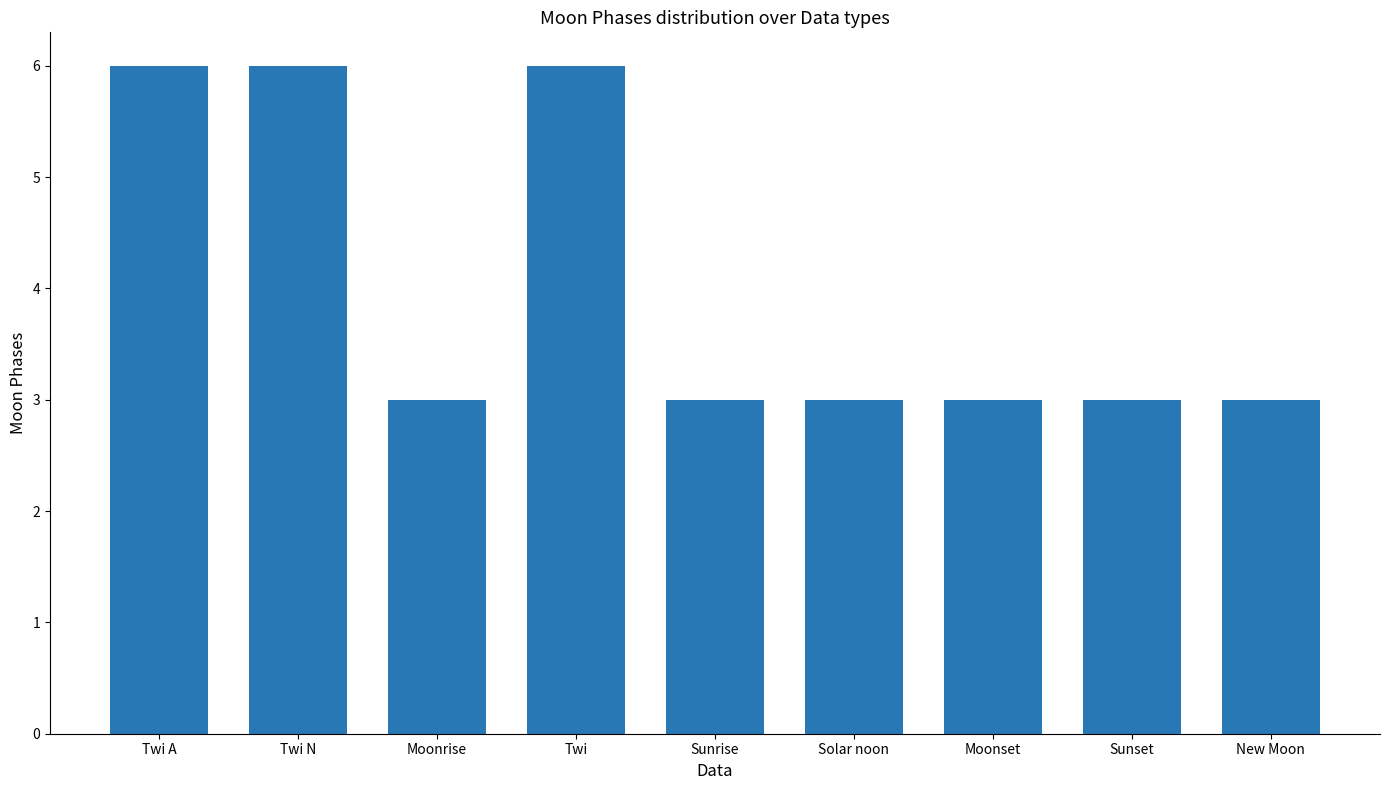

Reading left to right, transcribe all the data shown in this chart.

Twi A=6	Twi N=6	Moonrise=3	Twi=6	Sunrise=3	Solar noon=3	Moonset=3	Sunset=3	New Moon=3